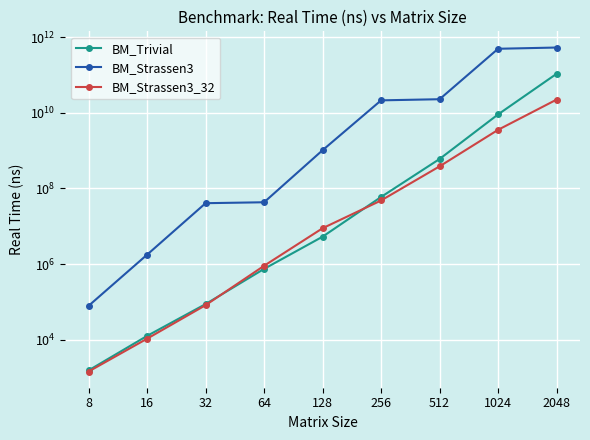

What is the value of the BM_Strassen3 point at the 4th from the left?

43037512